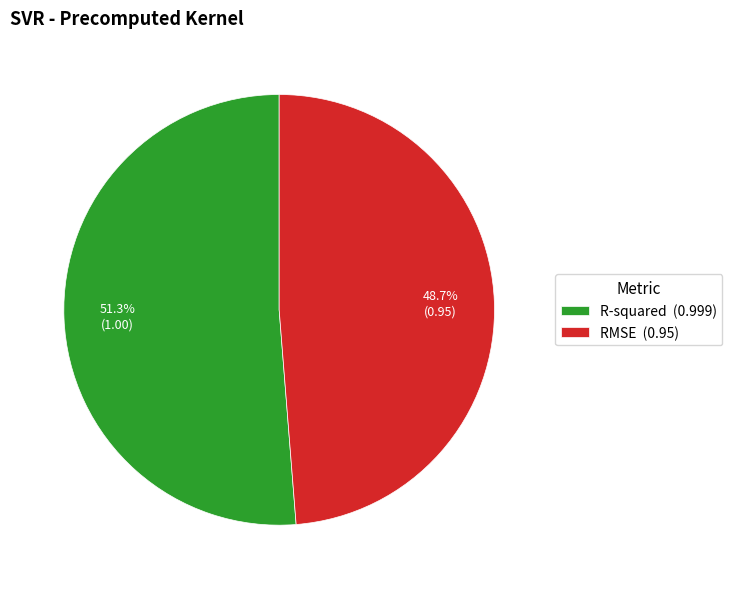

Between RMSE and R-squared, which is larger?

R-squared